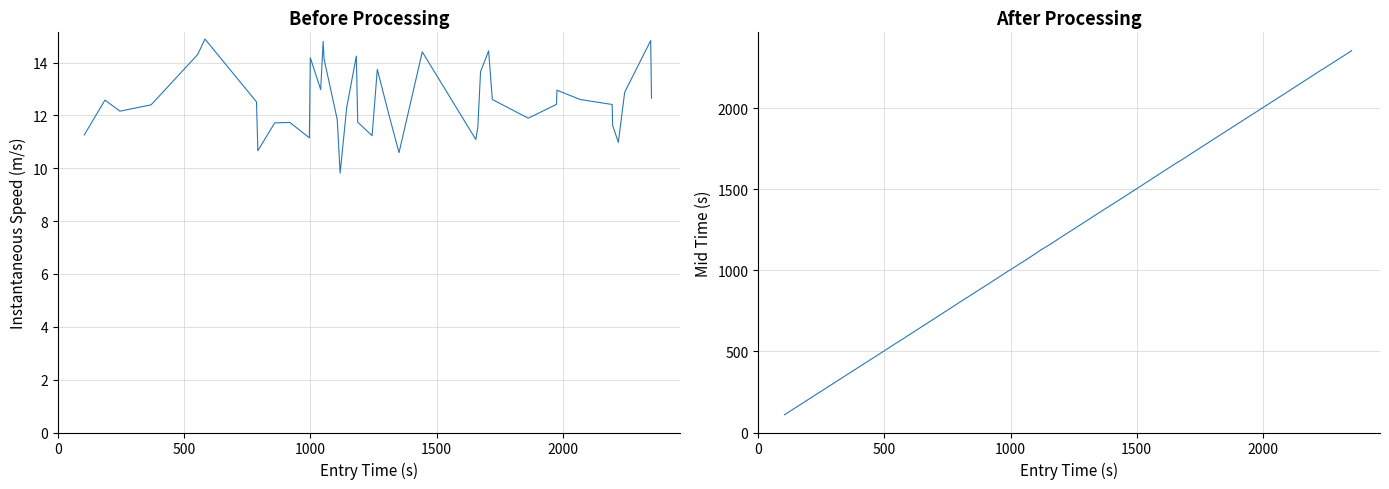

True or false: instspeed and mid cross at least once.

False